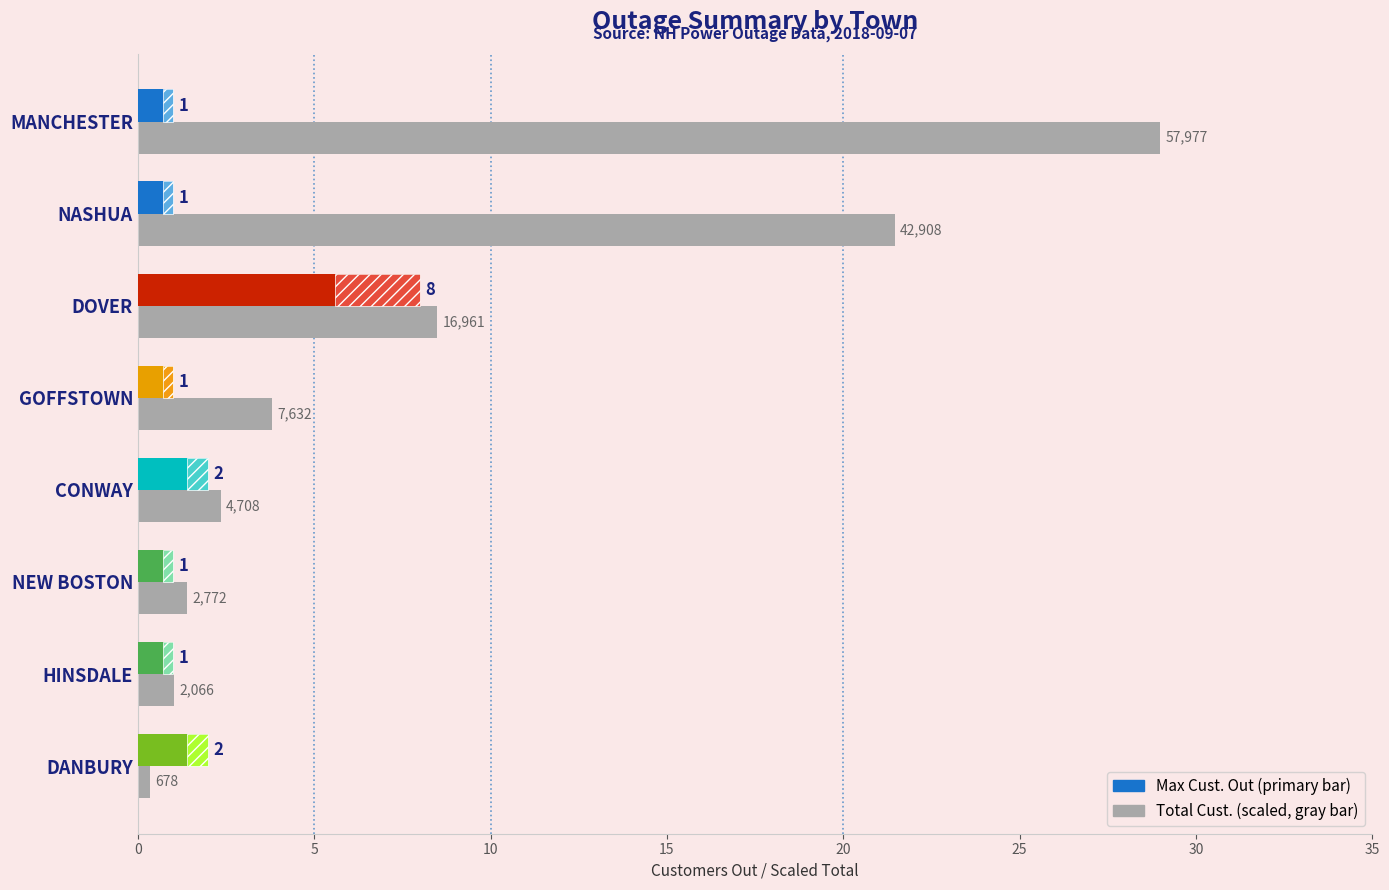

The value of Max Cust. Out at NASHUA is 1.8. True or false?

False